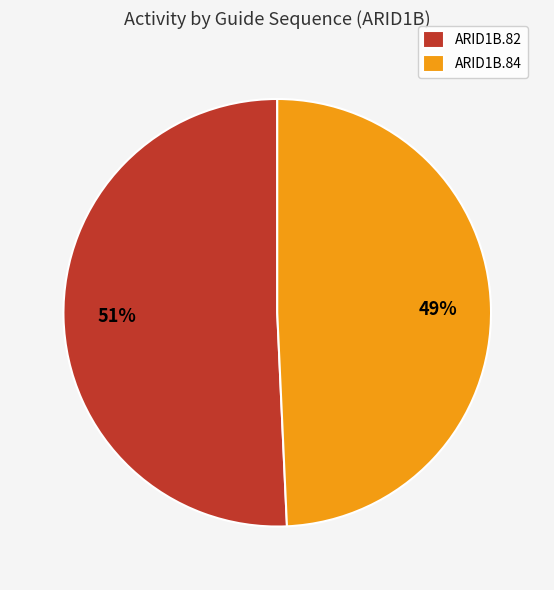

How many segments does this pie chart have?

2